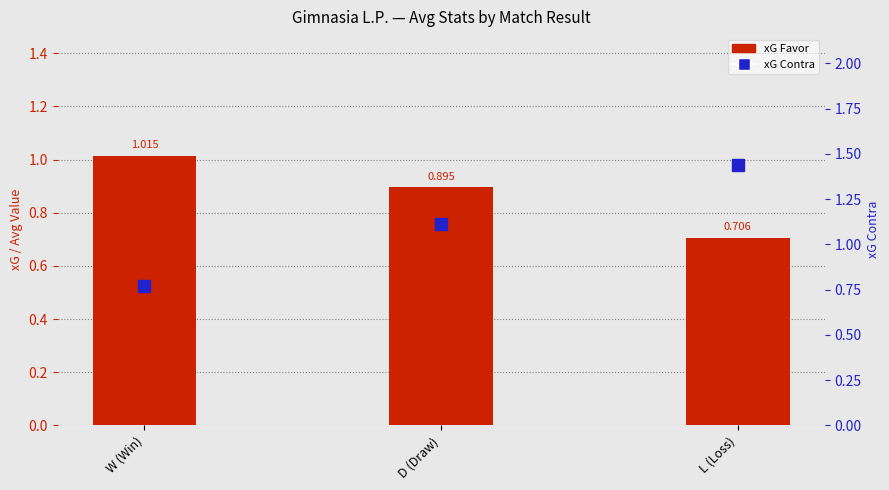

At which label is xG Contra closest to 1?

D (Draw)